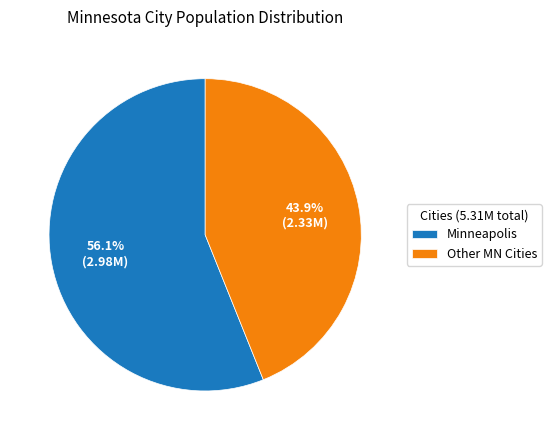

How many slices are in this pie chart?

2